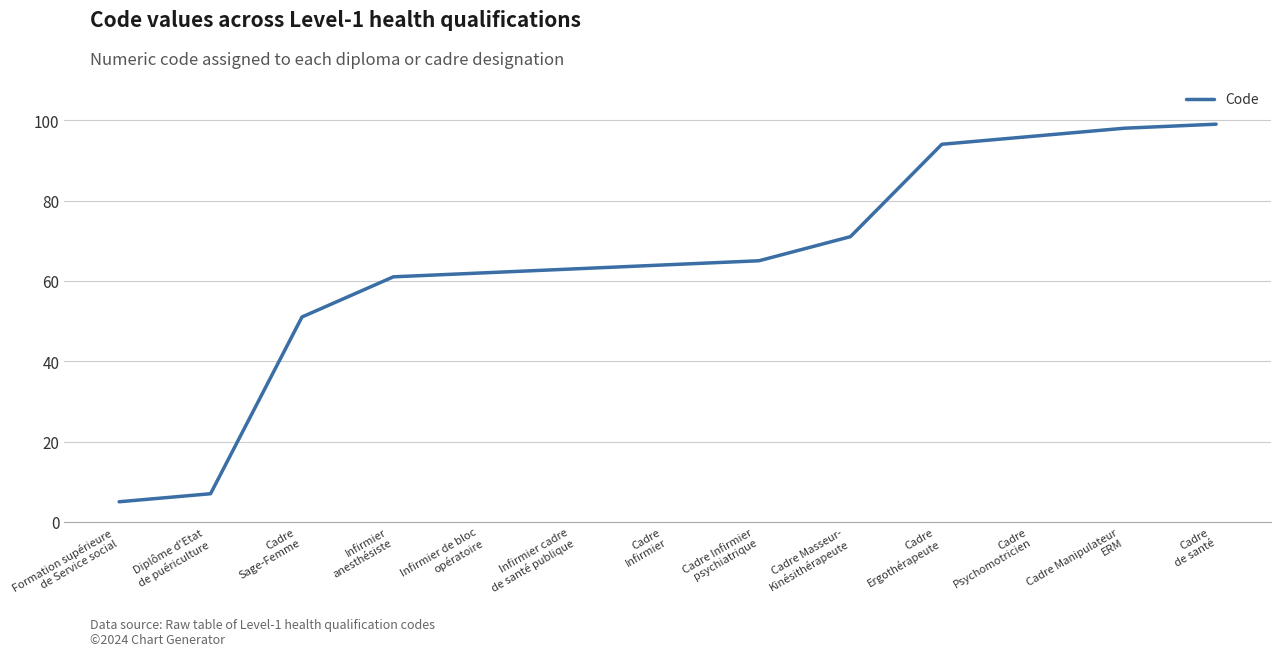

Does the chart have visible grid lines?

Yes